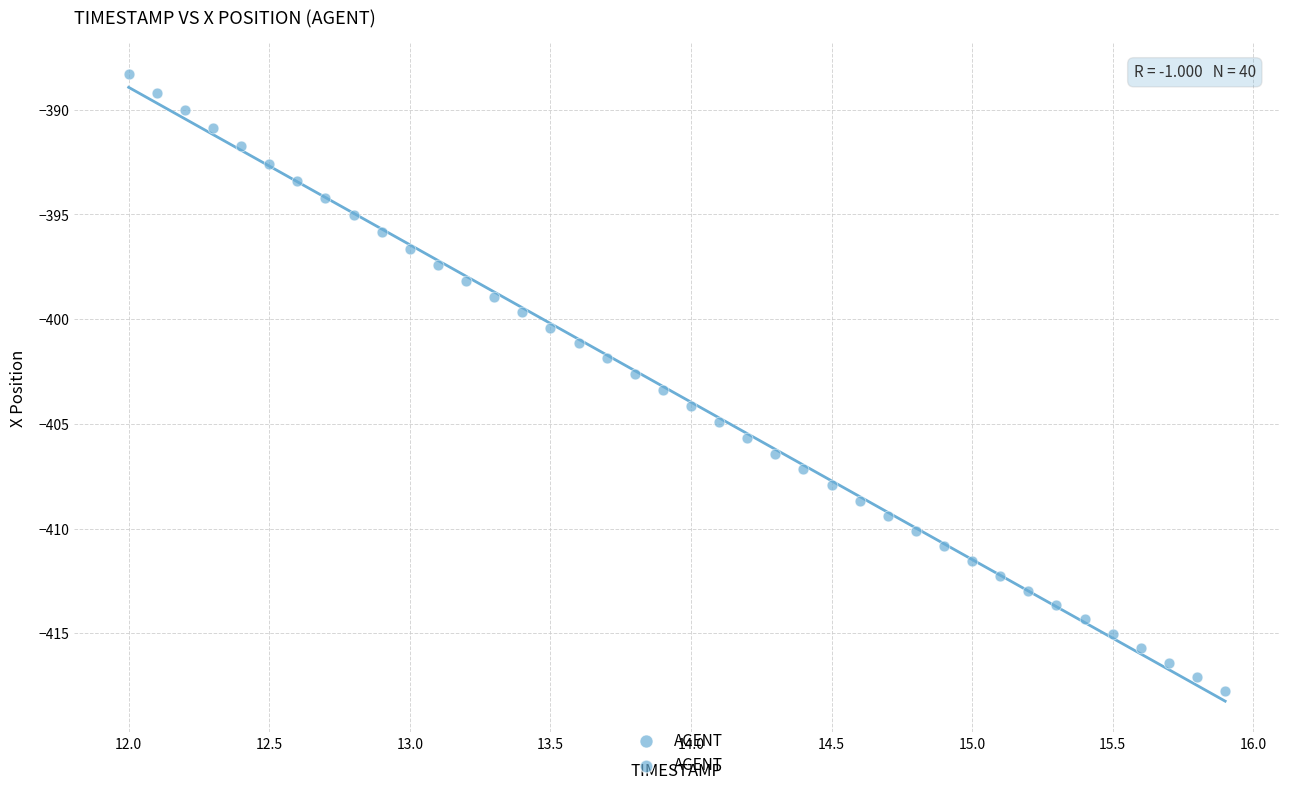

What is the range of Y values (max minus min)?

29.4